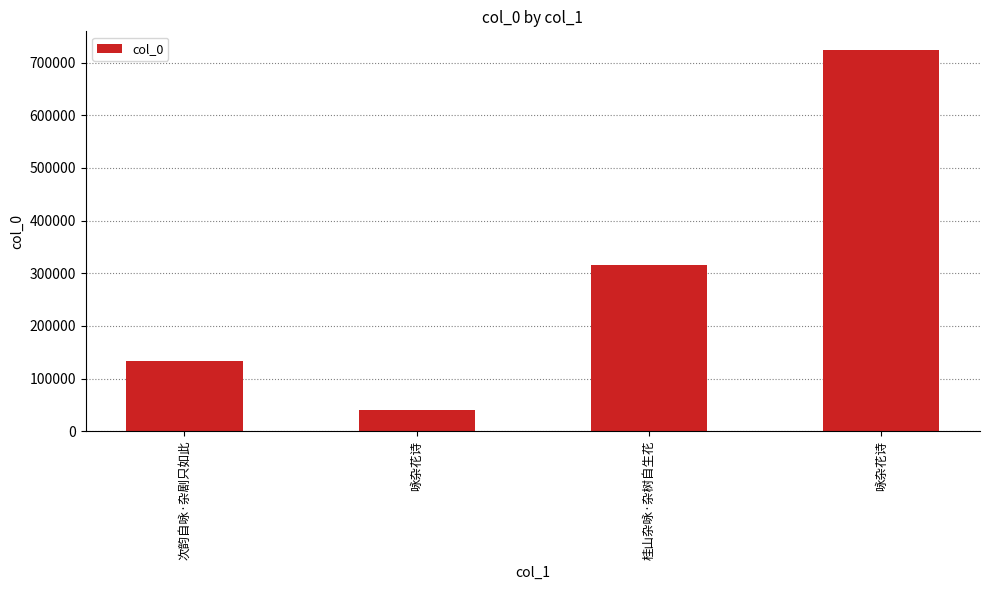

Where does the data first go above 314756?

咏杂花诗